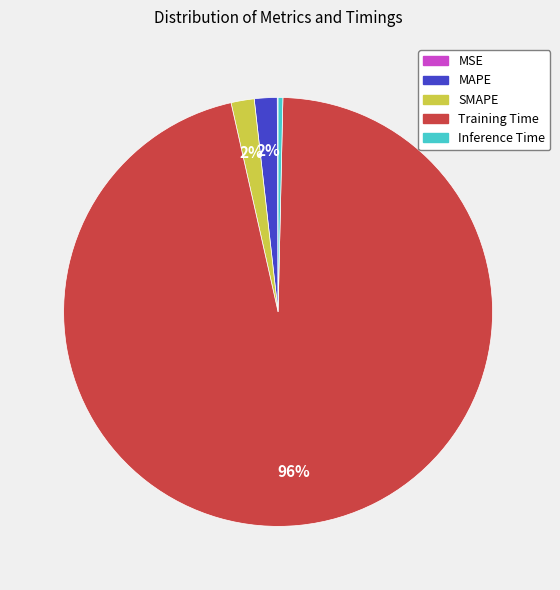

Which category has the biggest portion of the pie?

Training Time